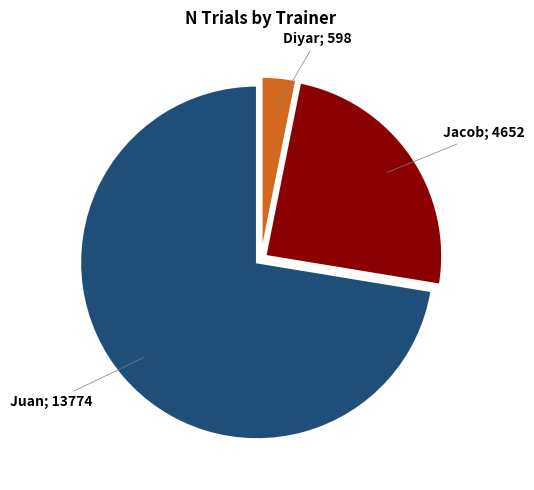

Is there any slice that represents more than half of the pie?

Yes